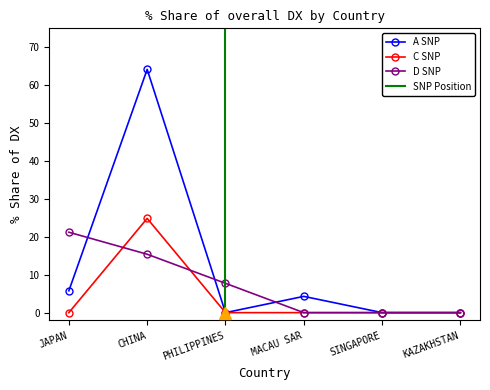

Which label corresponds to the largest value in the chart?

CHINA